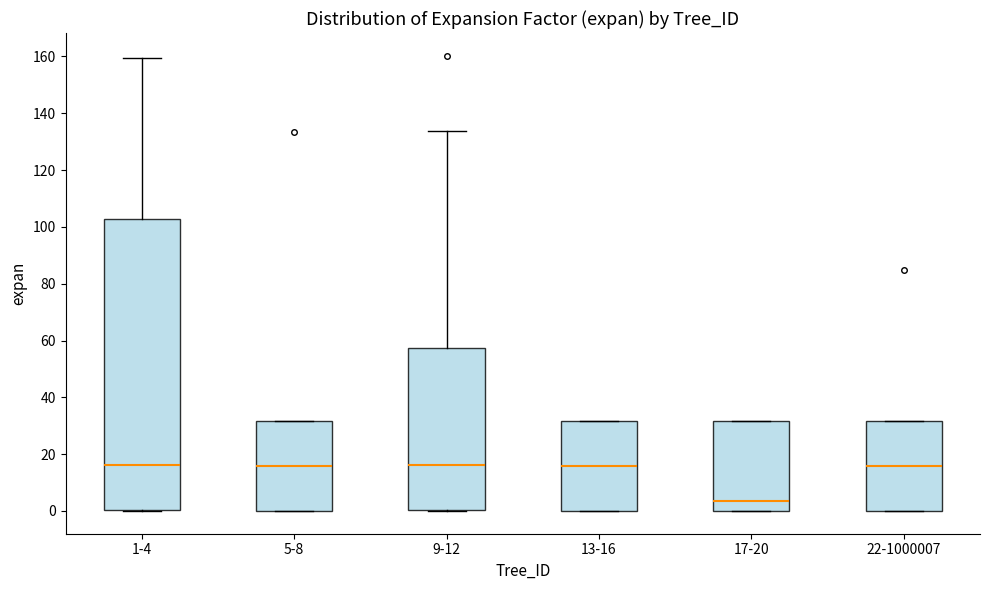

Reading left to right, read every box against the y-axis: the position of its median line, the range the box covers, and the ends of its whiskers. The values are not printed on the chart, so give them approximately, as read against the axis.

1-4: median 16, box 0 to 102, whiskers 0 to 160
5-8: median 16, box 0 to 32, whiskers 0 to 32
9-12: median 16, box 0 to 58, whiskers 0 to 134
13-16: median 16, box 0 to 32, whiskers 0 to 32
17-20: median 4, box 0 to 32, whiskers 0 to 32
22-1000007: median 16, box 0 to 32, whiskers 0 to 32